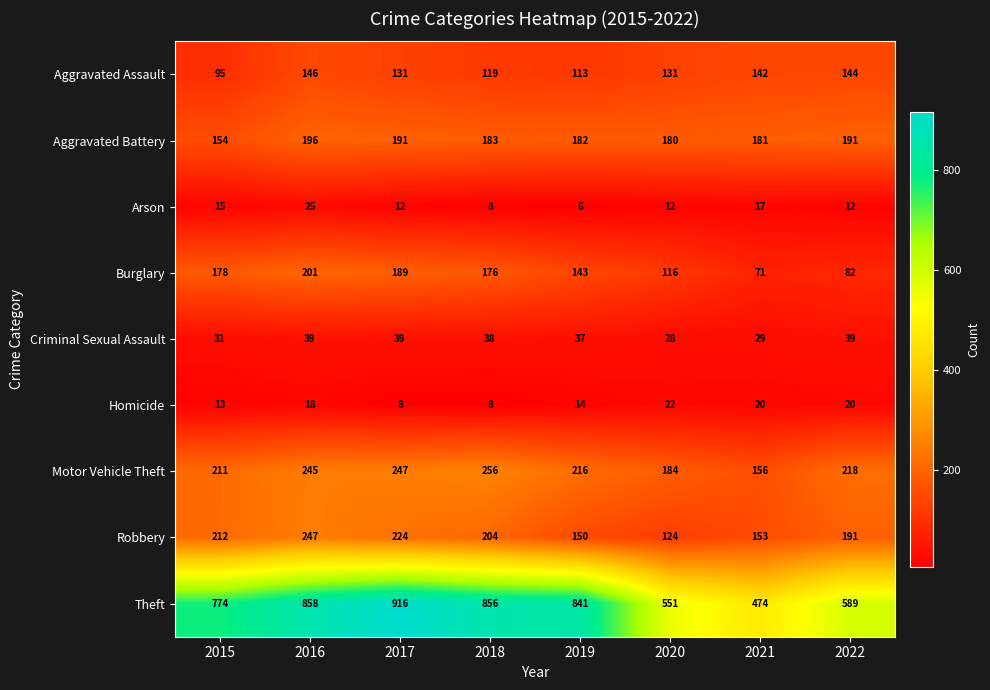

Count the number of data series in this chart.

9